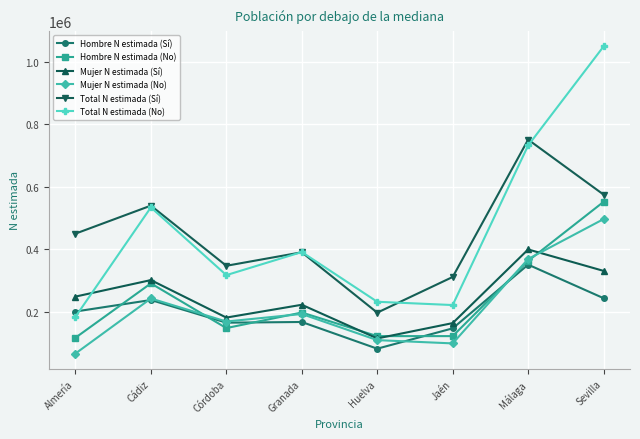

True or false: Total N estimada (No) and Mujer N estimada (No) intersect in this chart.

False